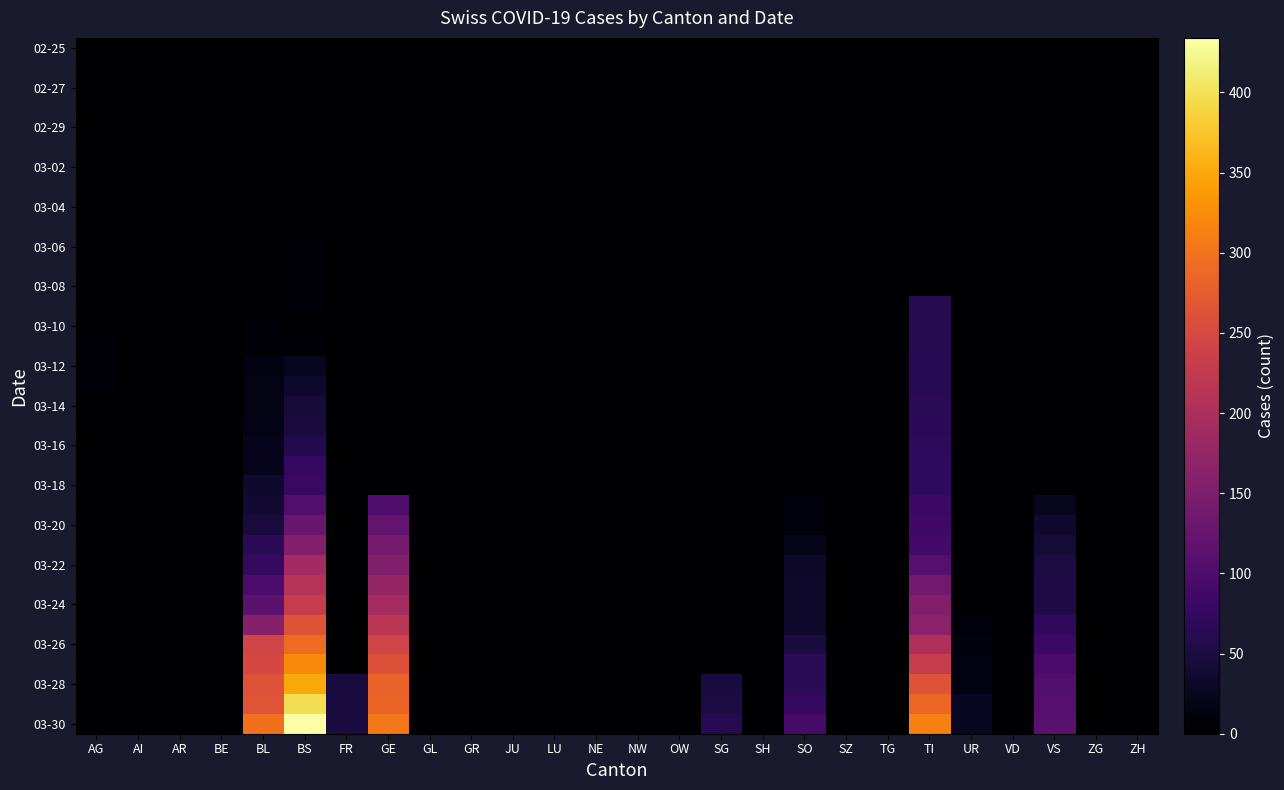

Rank the categories by 02-25 value from lowest to highest.

AG, AI, AR, BE, BL, BS, FR, GE, GL, GR, JU, LU, NE, NW, OW, SG, SH, SO, SZ, TG, TI, UR, VD, VS, ZG, ZH